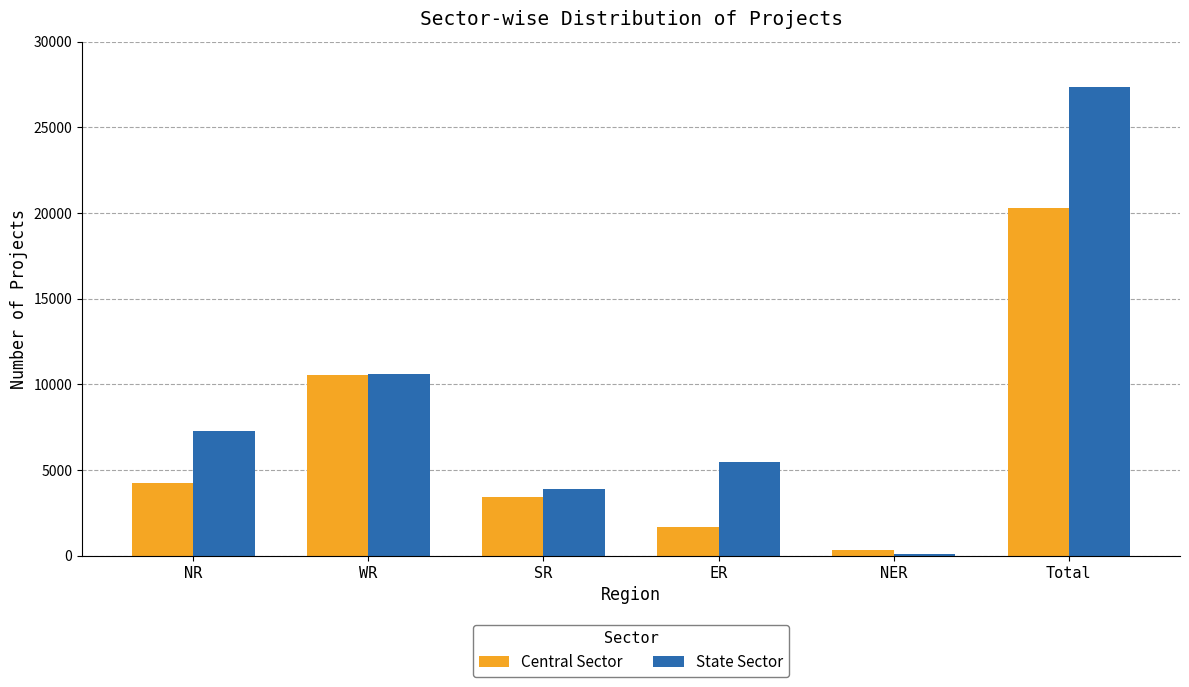

True or false: Central Sector has a value of 10563 at WR.

True